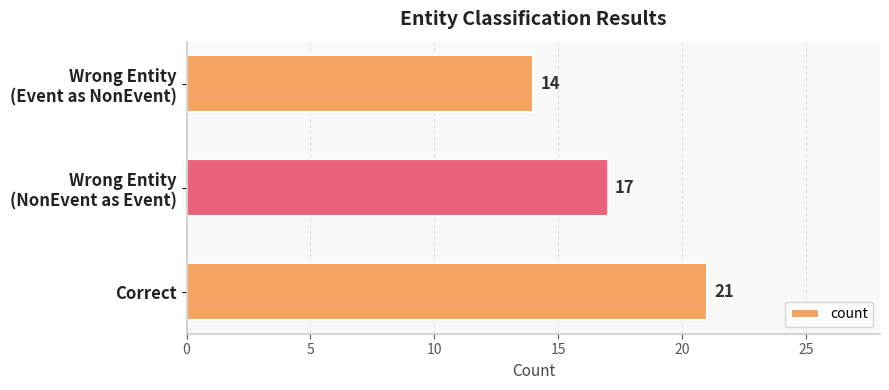

Reading top to bottom, extract all data points from this chart.

14	17	21